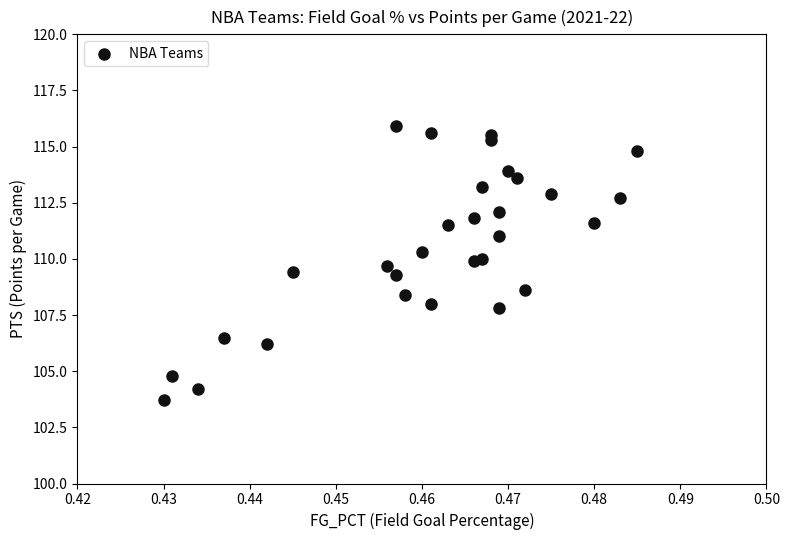

What is the range of Y values (max minus min)?

12.2